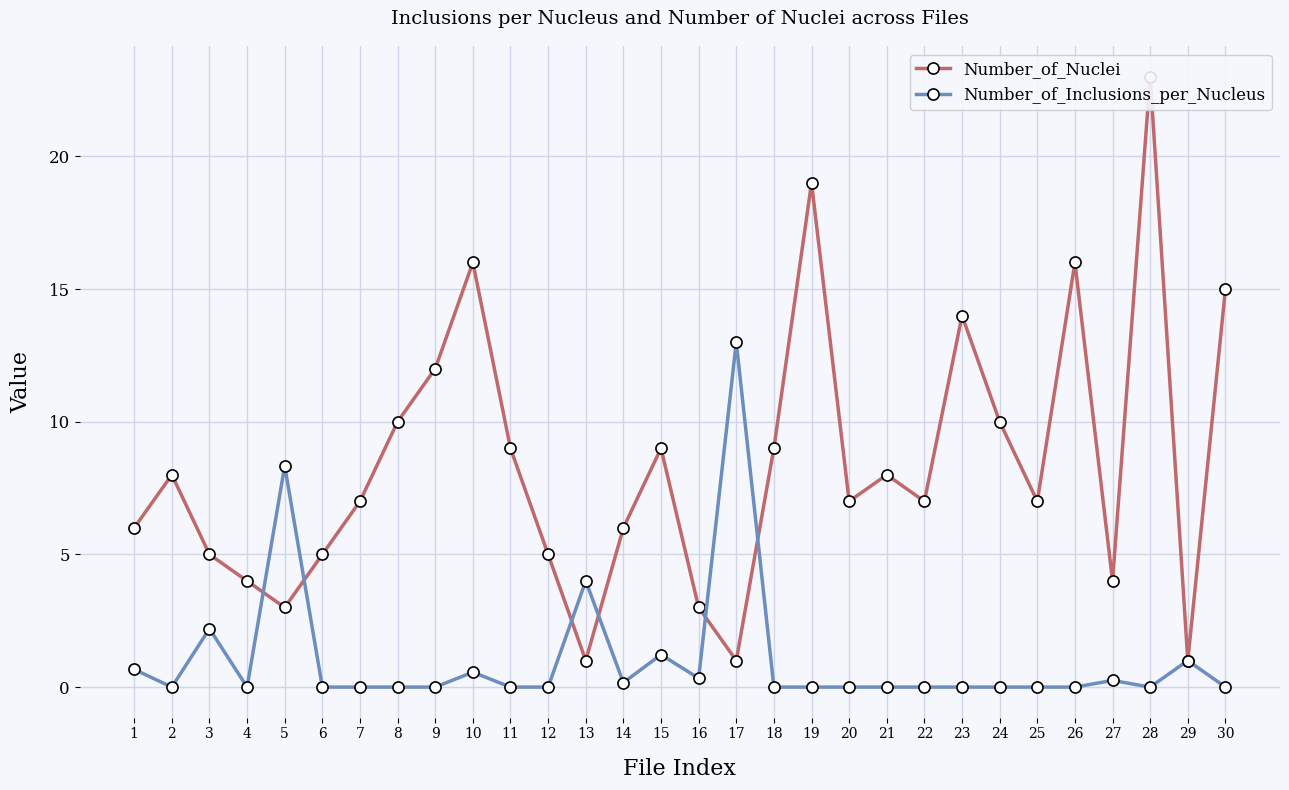

How many lines are shown in the chart?

2